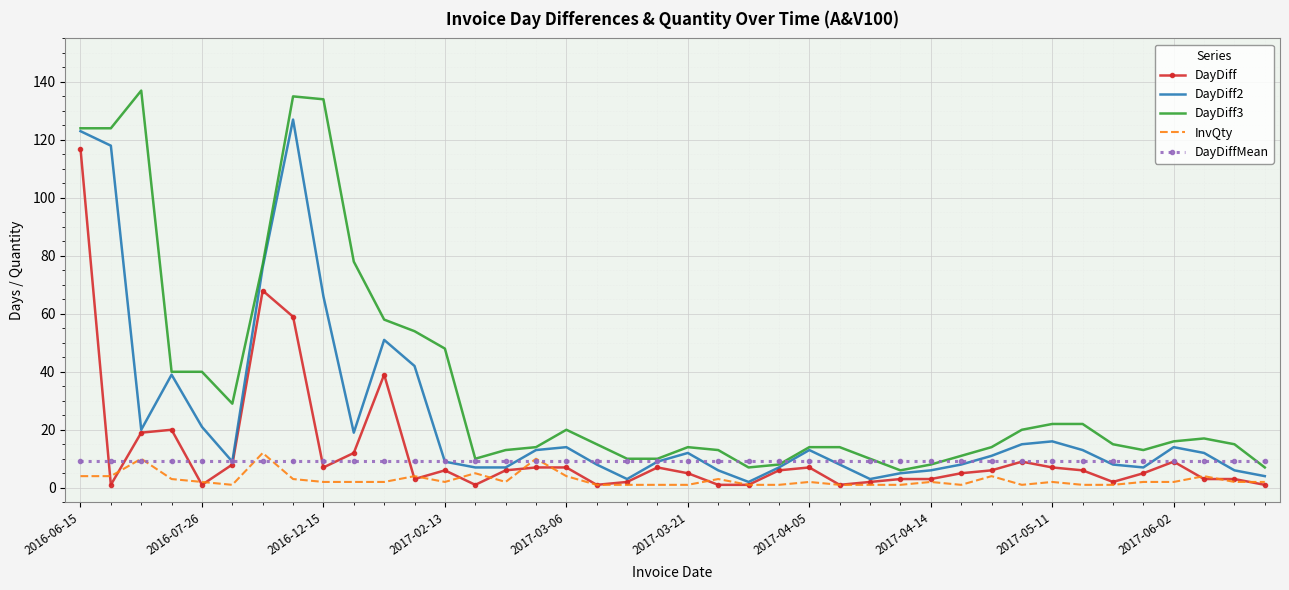

Which series has the largest total across all categories?

DayDiff3